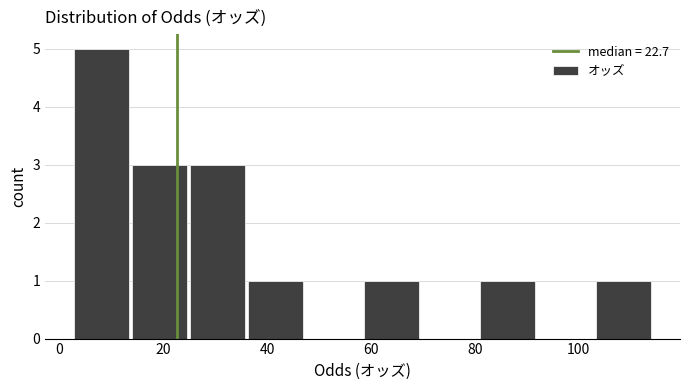

Reading left to right, list every bar in this chart as the range it spans on the x-axis followed by its height. Neither the bar edges nor the heights are printed on the chart, so give them approximately, as read against the axes.

2 to 14: 5
14 to 24: 3
24 to 36: 3
36 to 48: 1
48 to 58: 0
58 to 70: 1
70 to 80: 0
80 to 92: 1
92 to 104: 0
104 to 114: 1